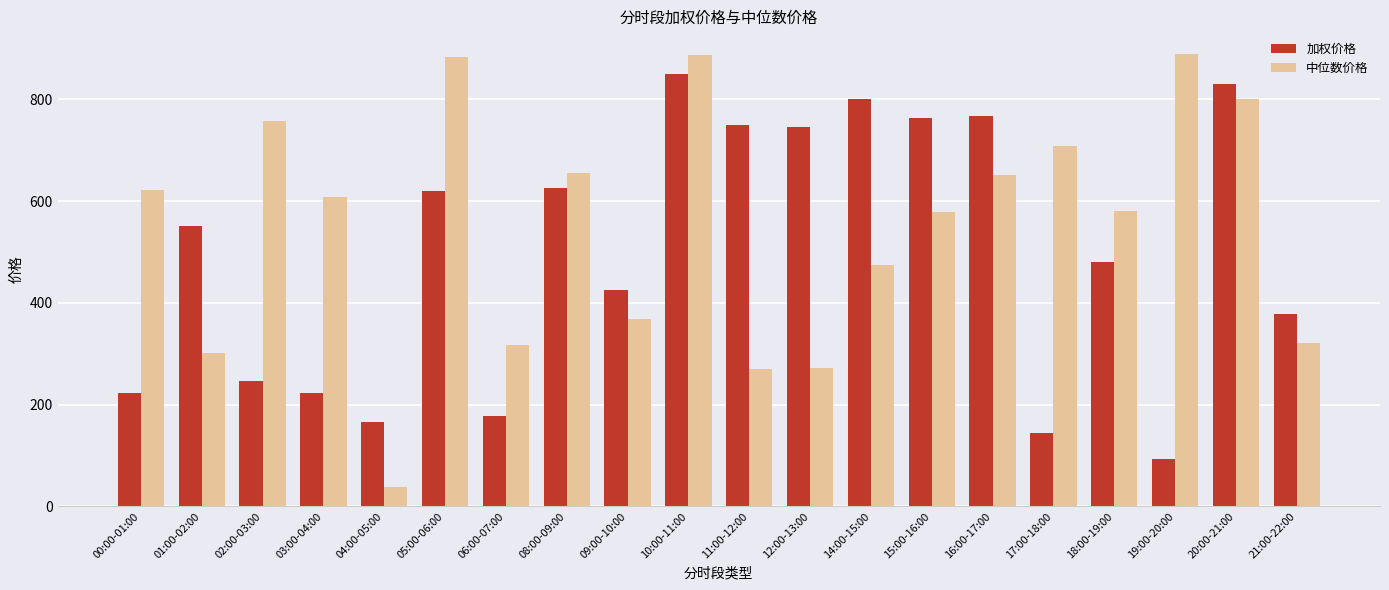

What is the label of the 20th bar from the right?

00:00-01:00